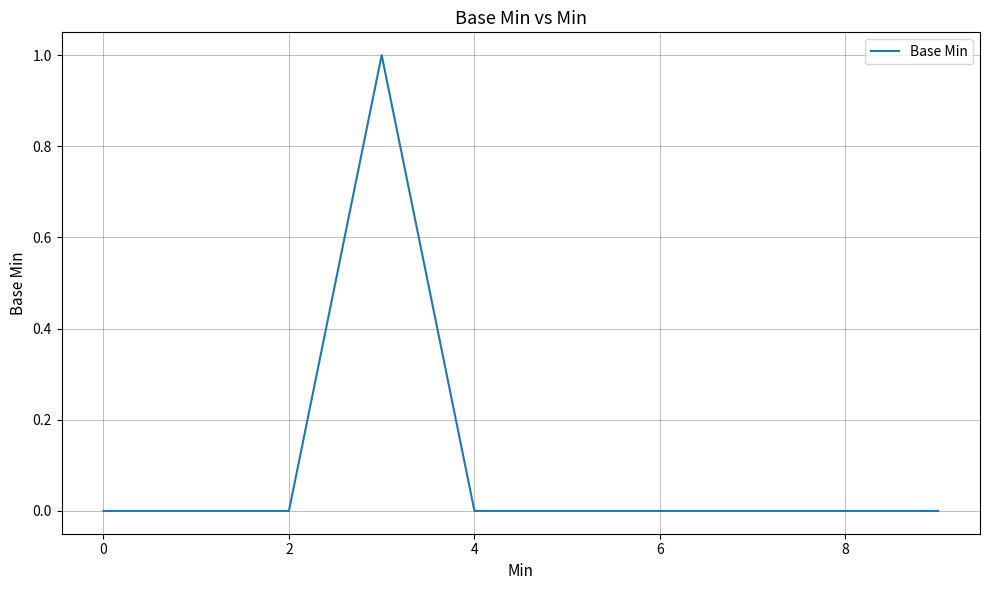

Does the chart have visible grid lines?

Yes